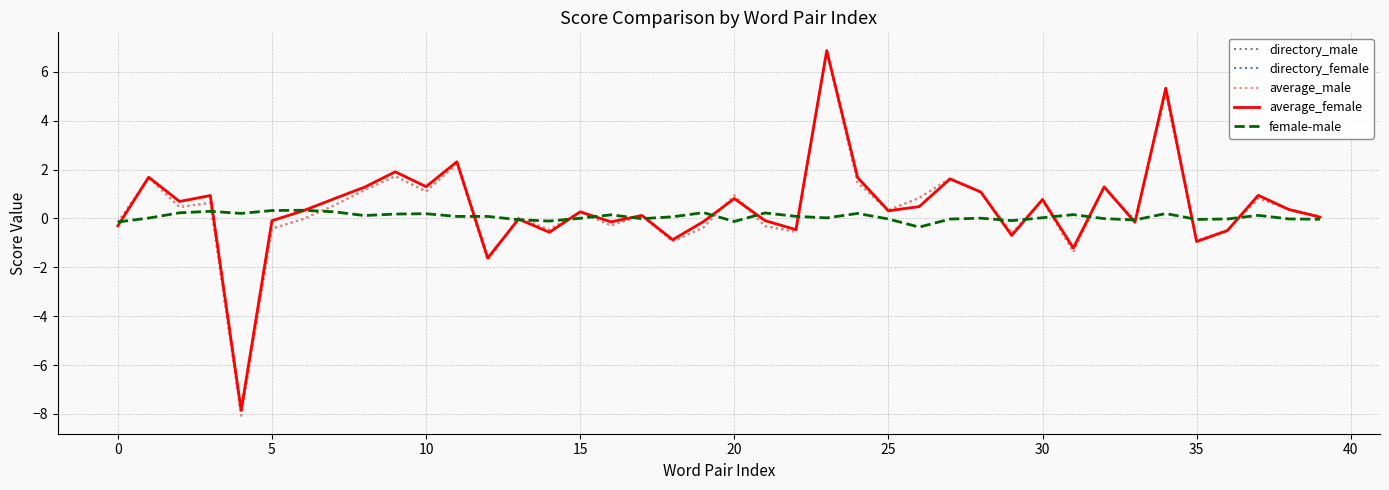

What is the difference between the maximum and minimum values in the female-male series?

0.7